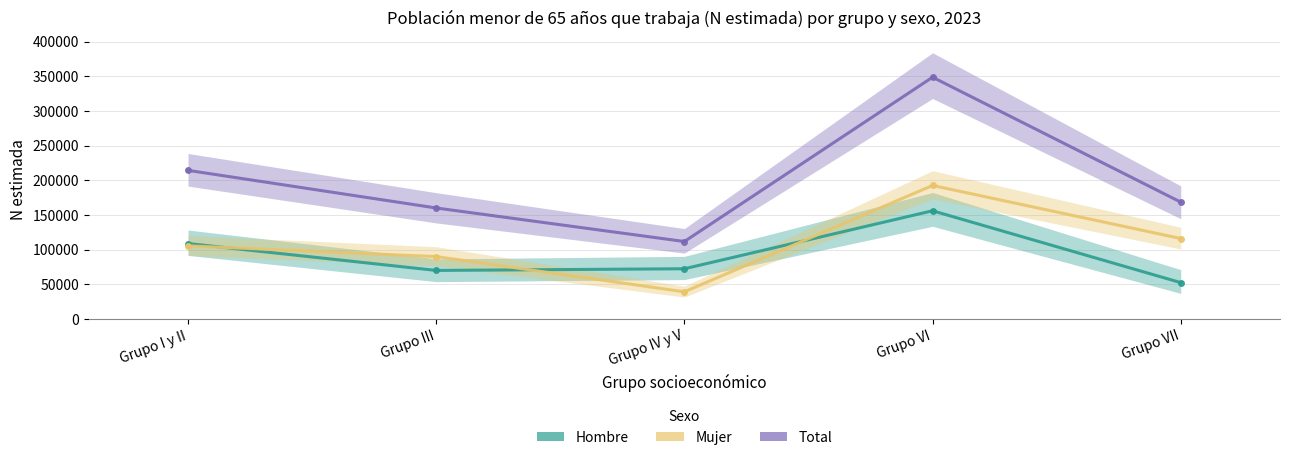

True or false: Total has a value of 564169 at Grupo VI.

False